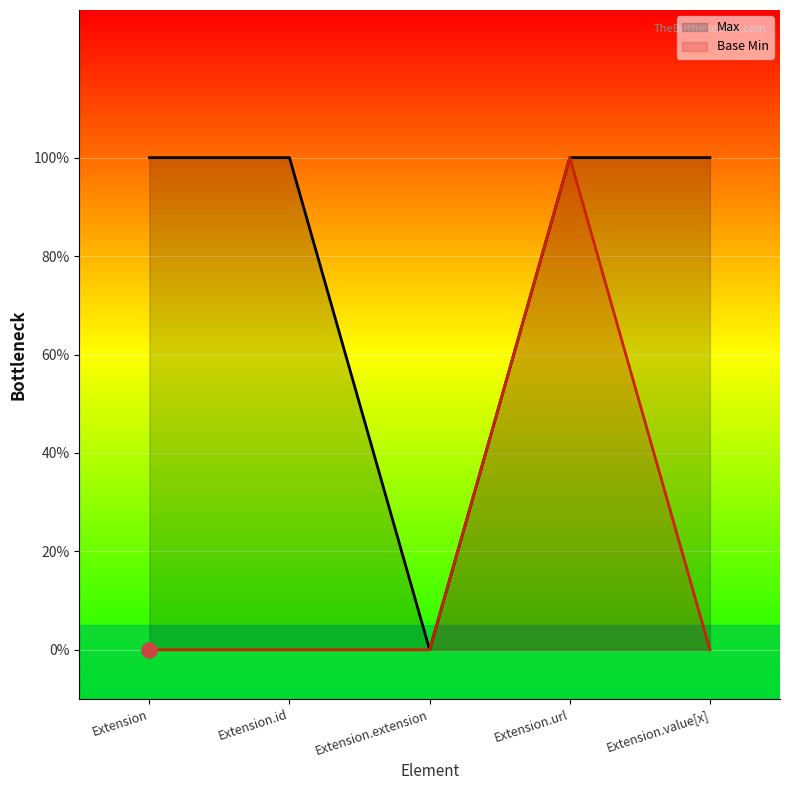

At which category is the sum across all series the highest?

Extension.url